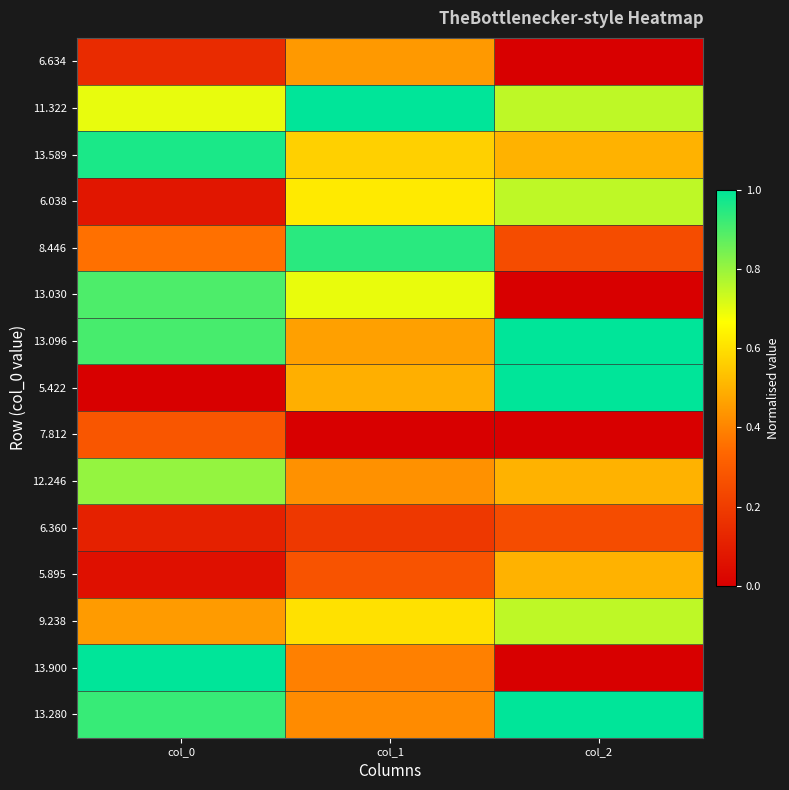

List the series in order of their peak value, lowest first.

6.360, 7.812, 6.634, 5.895, 6.038, 9.238, 12.246, 13.030, 8.446, 13.589, 11.322, 13.096, 5.422, 13.900, 13.280